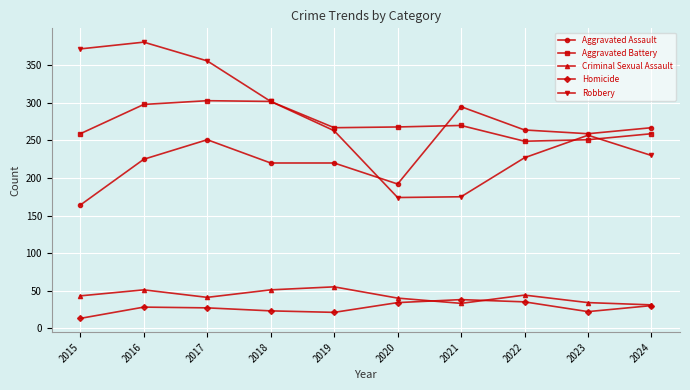

True or false: Robbery and Criminal Sexual Assault intersect in this chart.

False